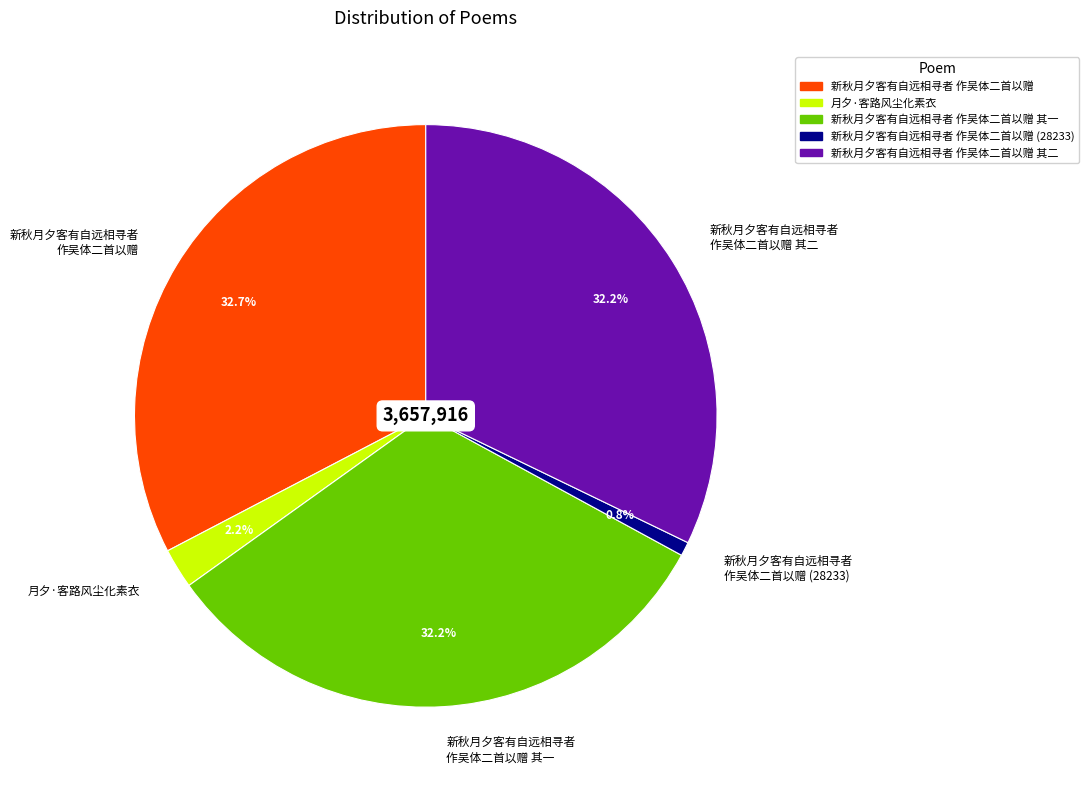

Between 新秋月夕客有自远相寻者 作吴体二首以赠 and 新秋月夕客有自远相寻者 作吴体二首以赠 (28233), which is larger?

新秋月夕客有自远相寻者 作吴体二首以赠